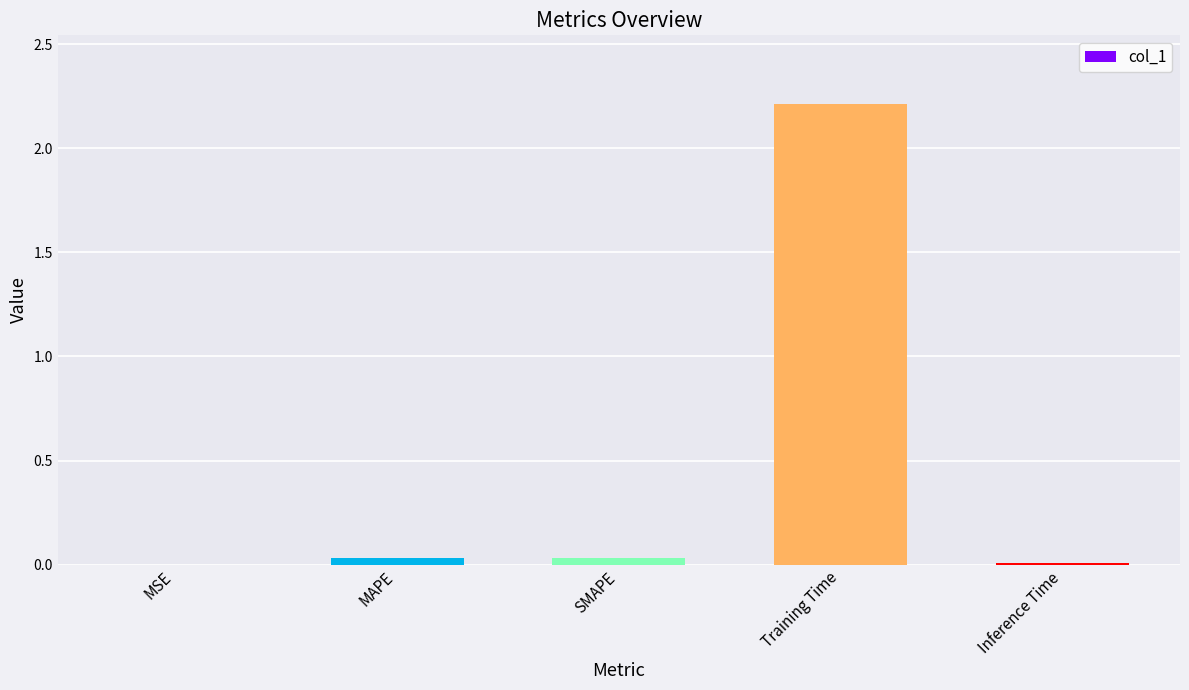

Are the bars horizontal?

No